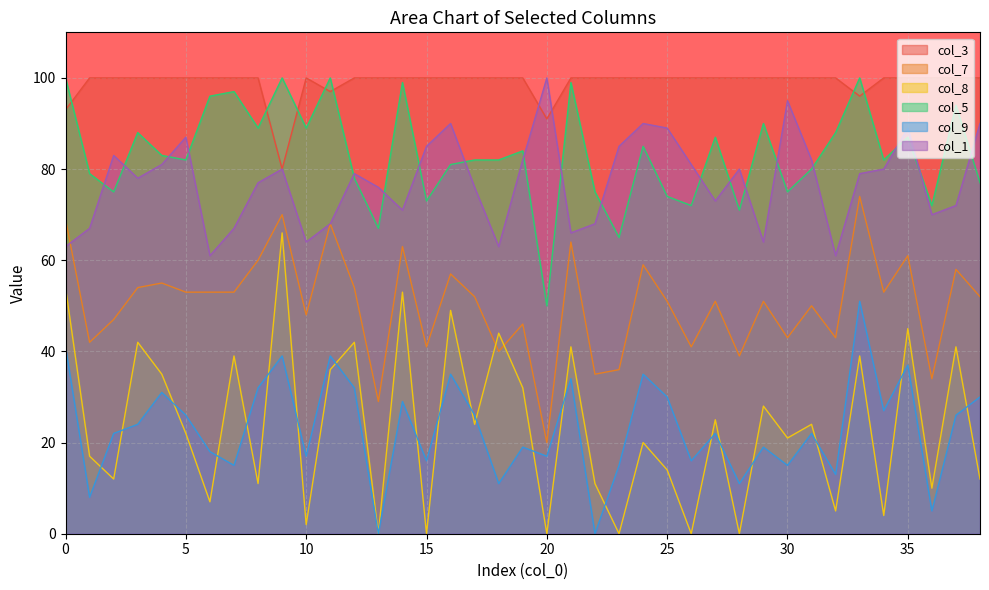

How many values in the col_1 series exceed 79?

18